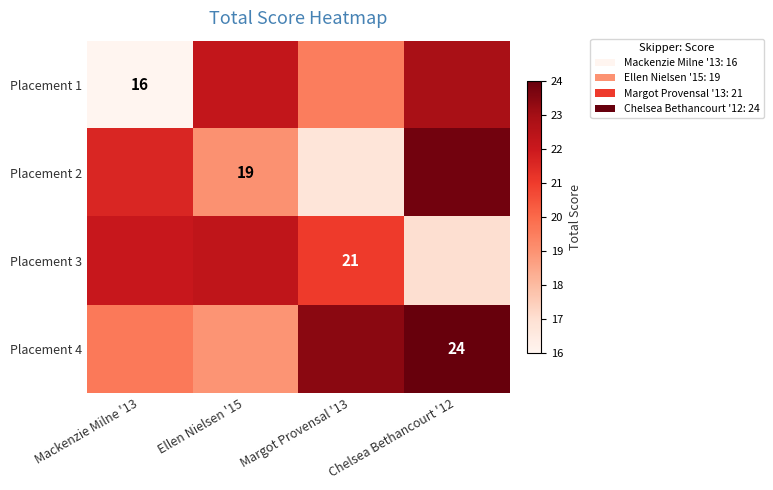

Rank the series at Chelsea Bethancourt '12 from highest to lowest value.

Placement 4, Placement 2, Placement 1, Placement 3